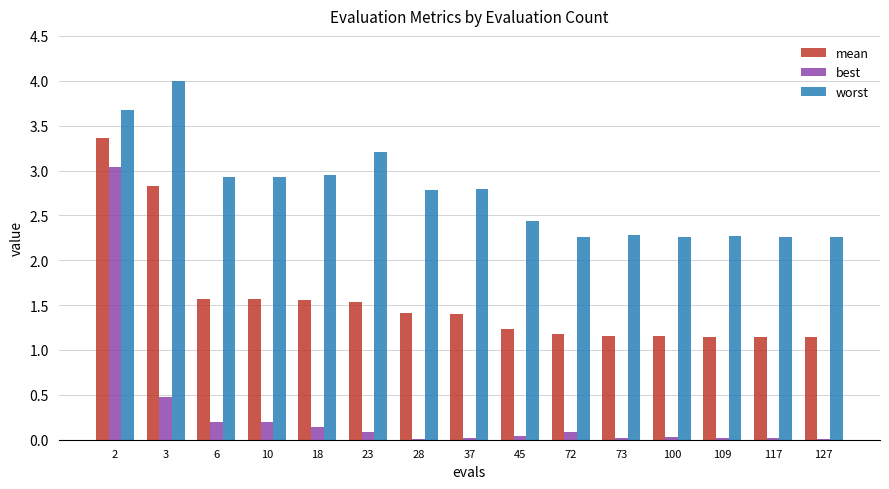

What are all the series names shown in the legend?

mean, best, worst